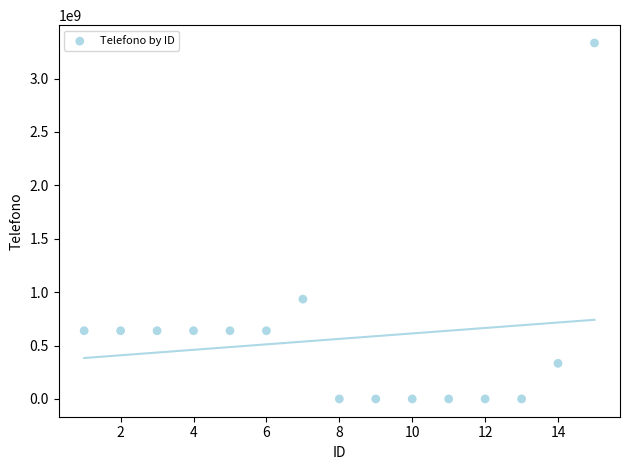

What Y value in the scatter plot is closest to 1666666700?

934568584